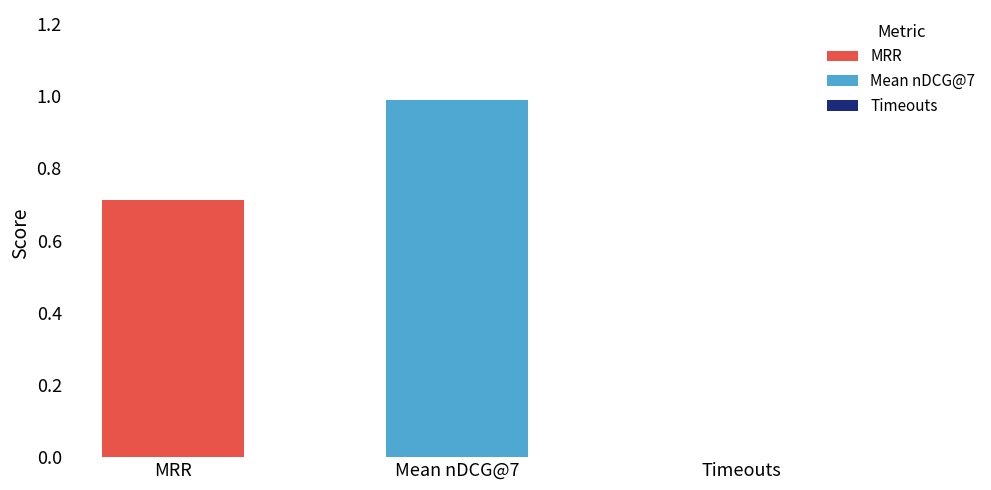

What is the maximum value shown in the chart?

1.0